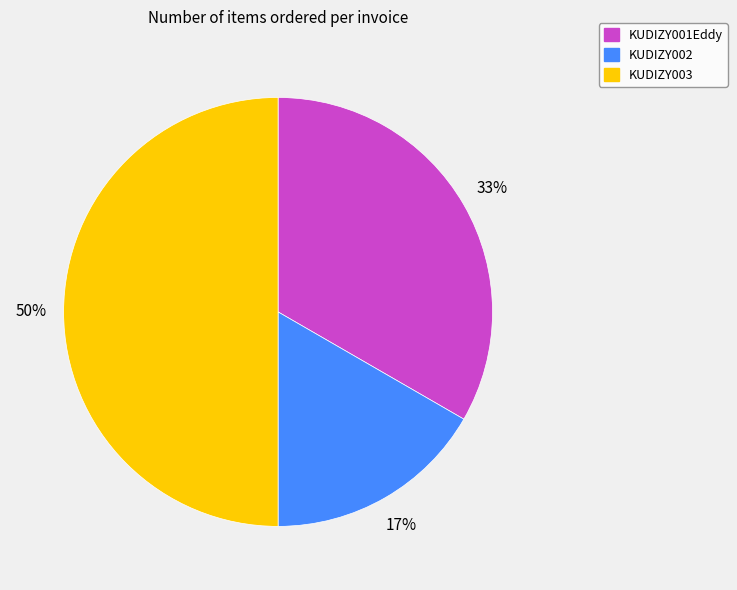

Is KUDIZY002 the majority of the pie?

No